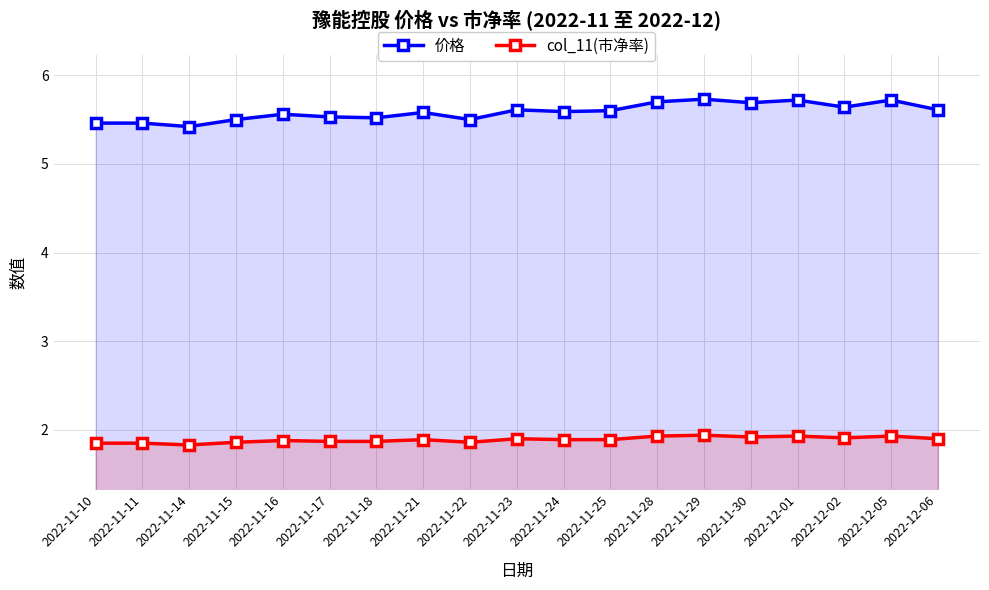

Rank the series by their average value, from highest to lowest.

价格, col_11(市净率)